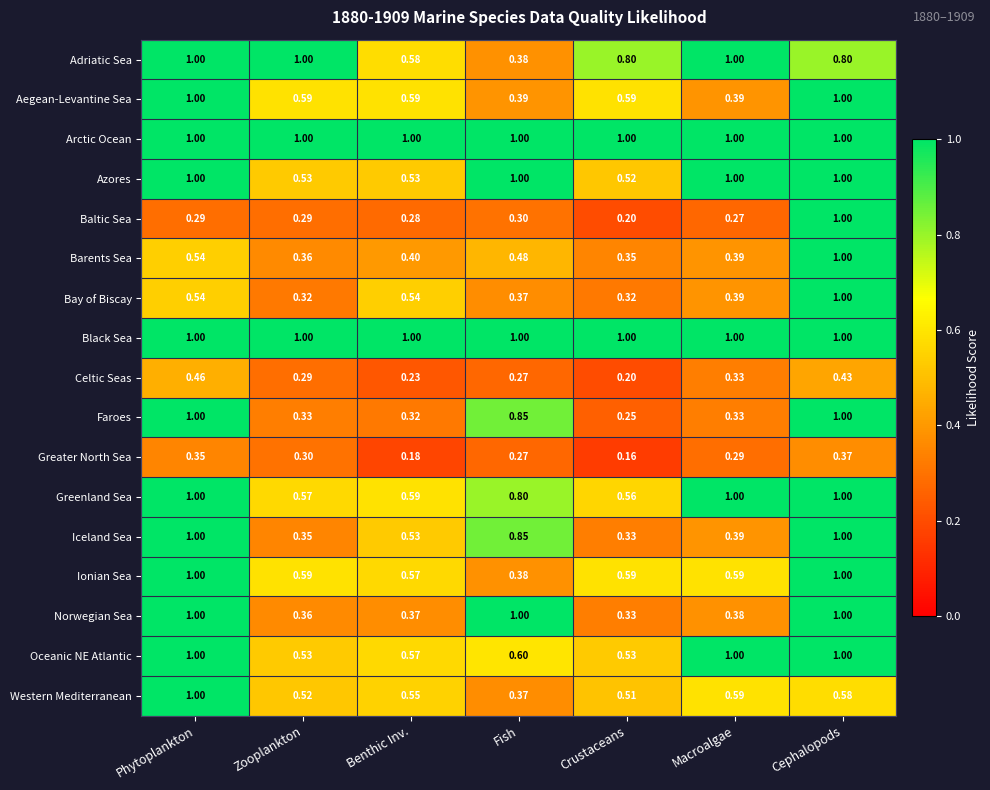

List the labels in order of Western Mediterranean value, smallest first.

Fish, Crustaceans, Zooplankton, Benthic Inv., Cephalopods, Macroalgae, Phytoplankton